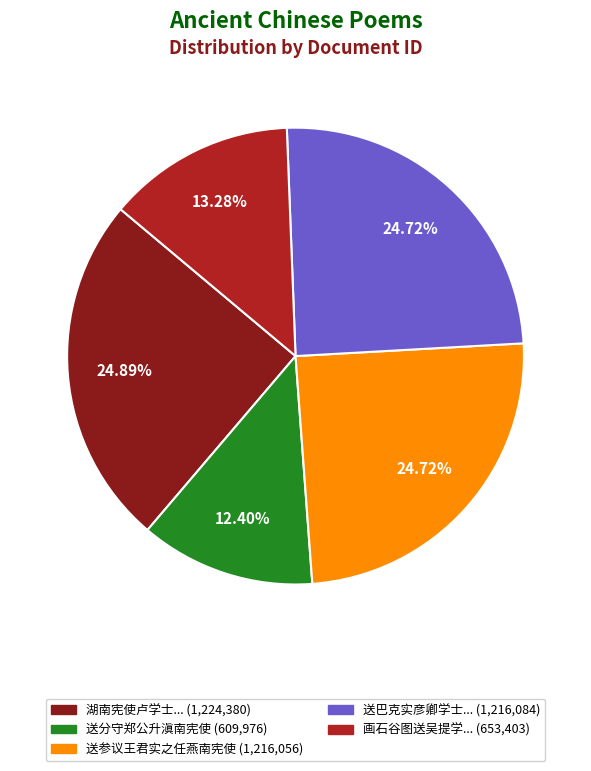

Is there a majority slice in this chart?

No